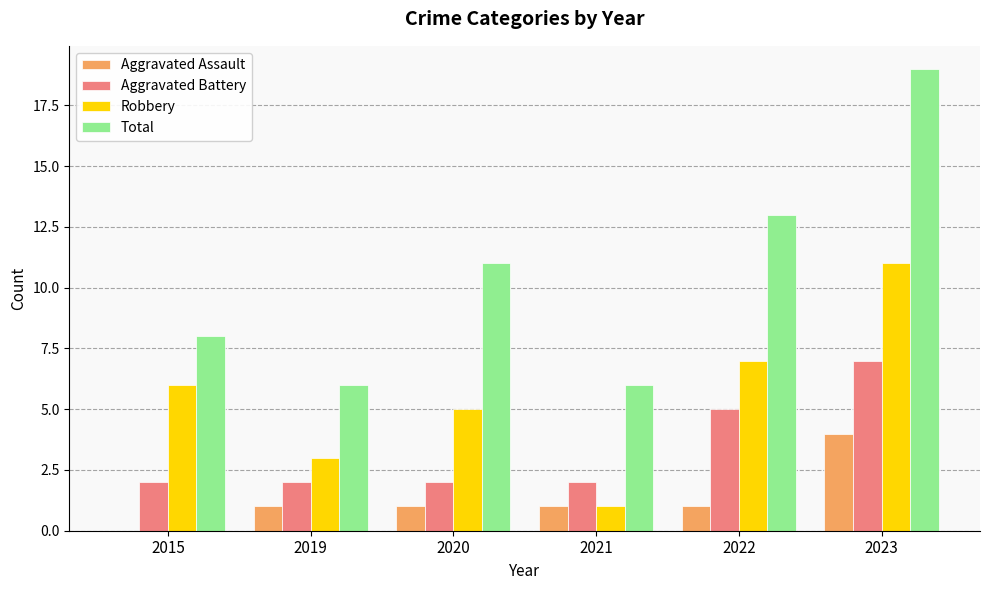

Reading left to right, extract all data points from this chart.

Aggravated Assault: 0	1	1	1	1	4
Aggravated Battery: 2	2	2	2	5	7
Robbery: 6	3	5	1	7	11
Total: 8	6	11	6	13	19